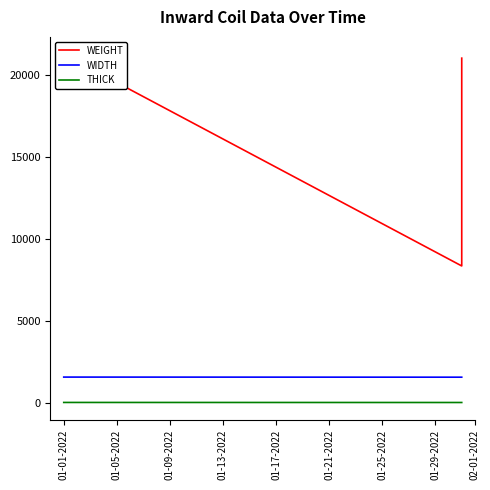

Where does the WEIGHT series first go above 21025?

01-01-2022